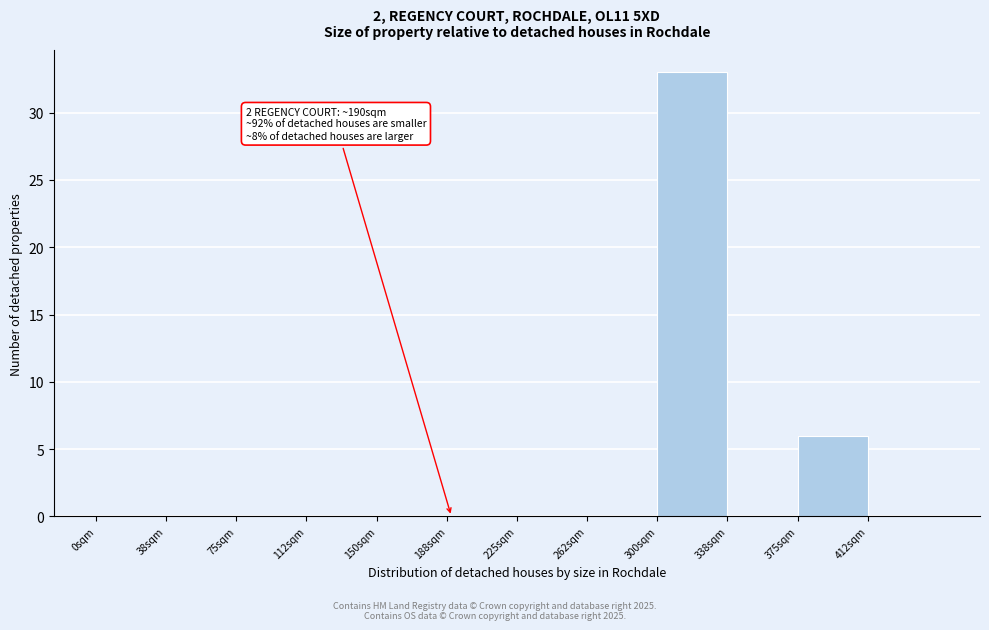

Over which range of the x-axis is the bar tallest?

300.0 to 337.5